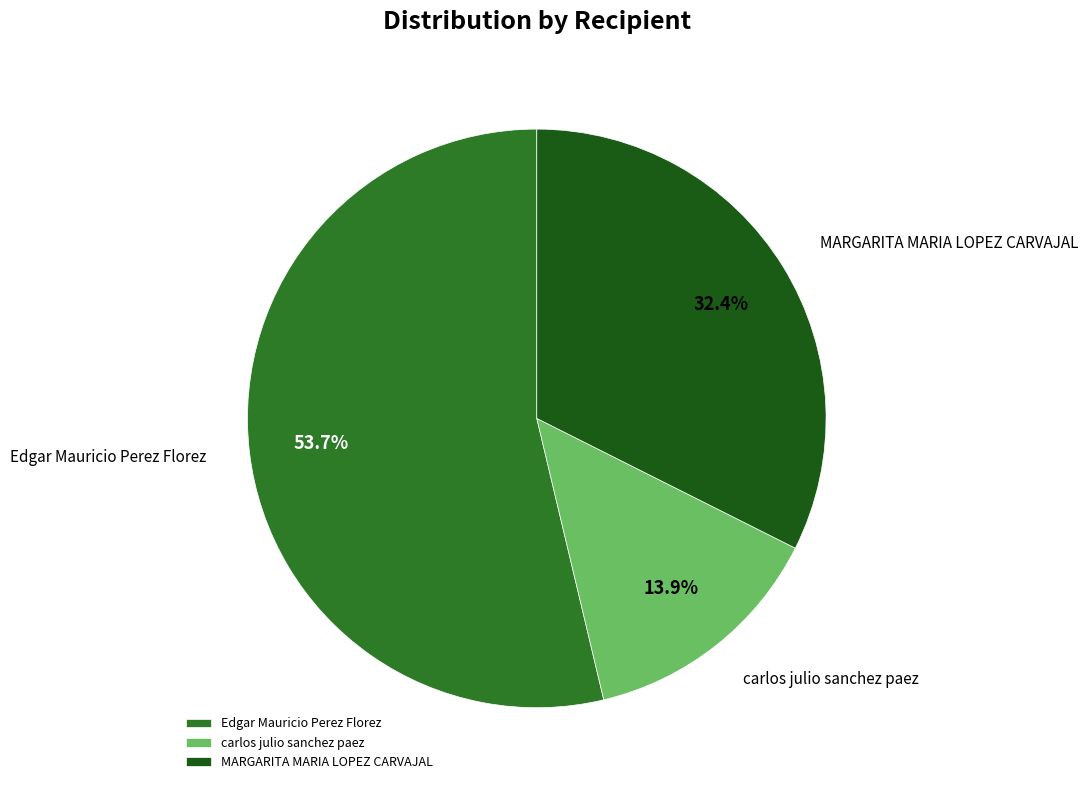

How many slices are in this pie chart?

3